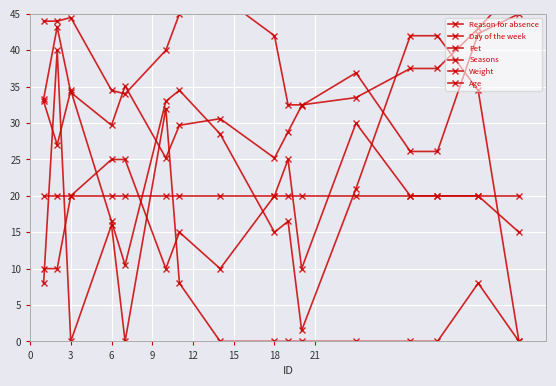

At which category is the sum across all series the highest?

3